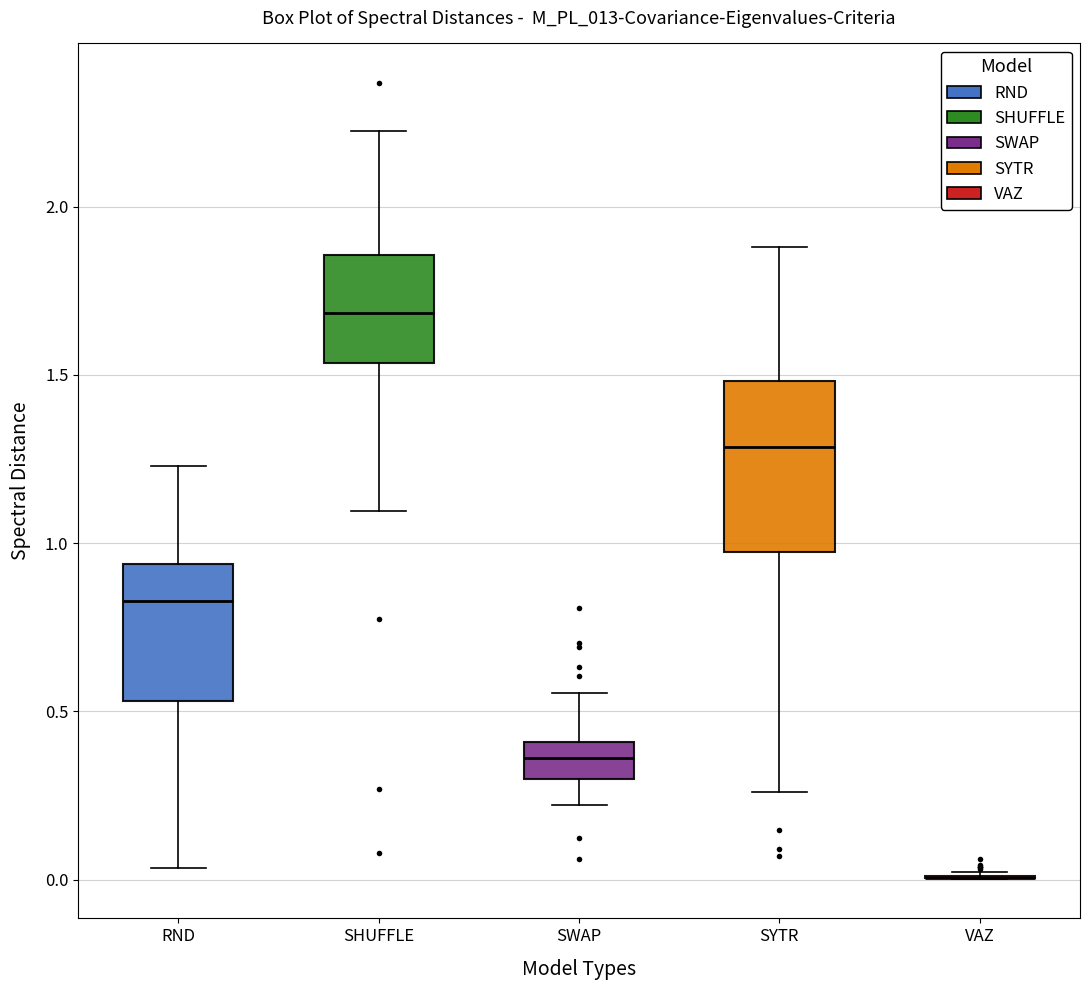

Where is the lower edge of the box for SYTR on the y-axis? The values are not printed on the chart, so give them approximately, as read against the axis.

0.95